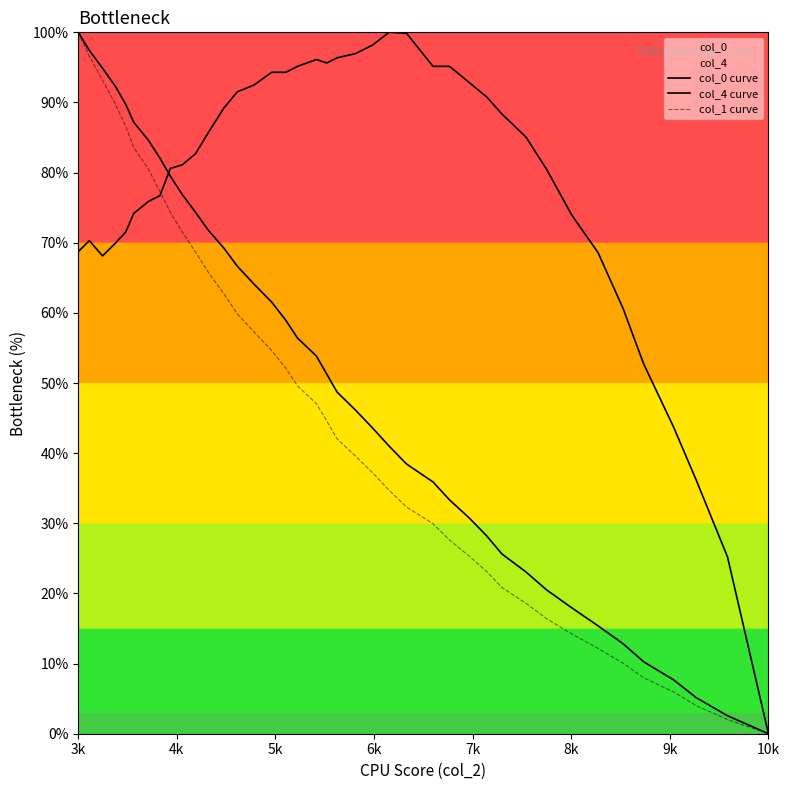

At which category is the sum across all series the highest?

3k